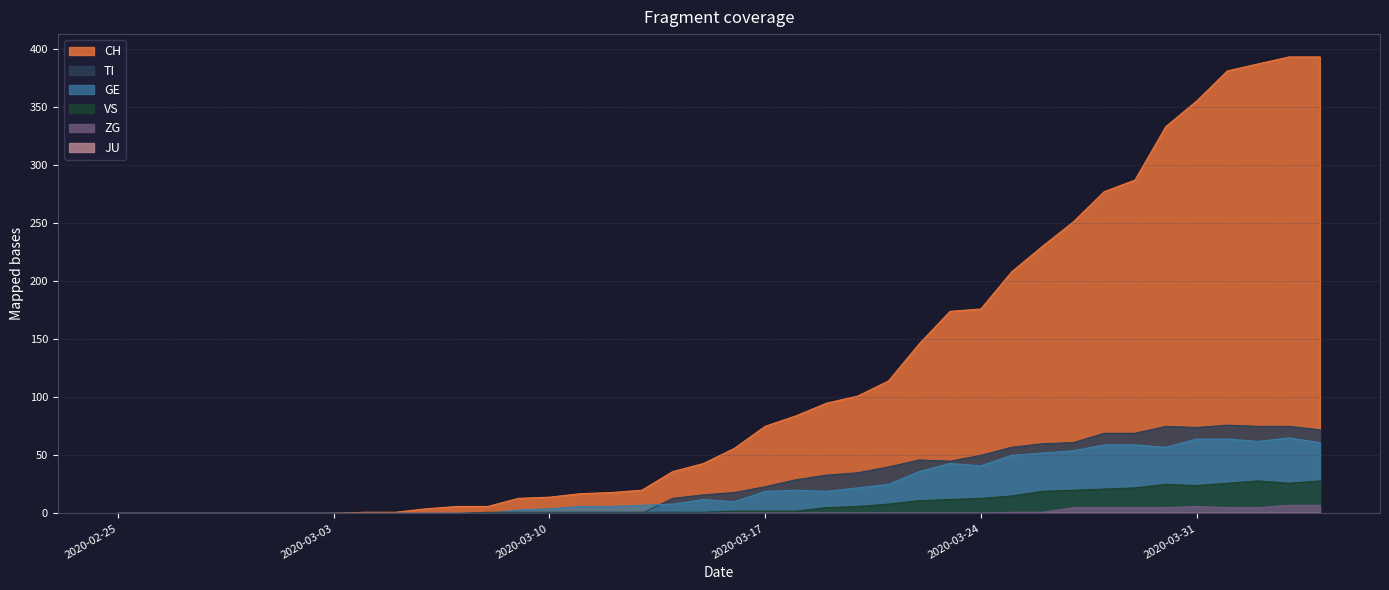

How many lines are shown in the chart?

6